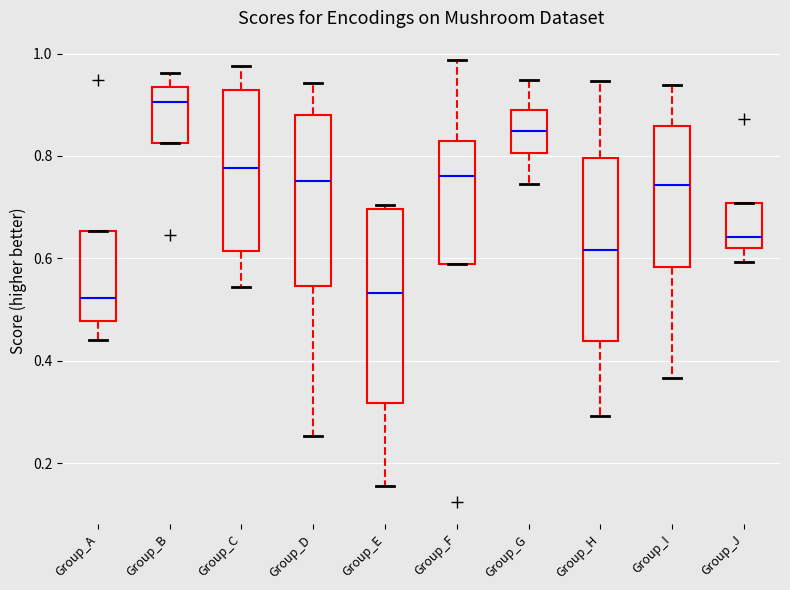

Reading left to right, transcribe this box plot: for each box, give where its median line is, the range the box spans, and where its two whiskers end, as read against the y-axis. The values are not printed on the chart, so give them approximately, as read against the axis.

Group_A: median 0.52, box 0.48 to 0.66, whiskers 0.44 to 0.66
Group_B: median 0.90, box 0.82 to 0.94, whiskers 0.82 to 0.96
Group_C: median 0.78, box 0.62 to 0.92, whiskers 0.54 to 0.98
Group_D: median 0.76, box 0.54 to 0.88, whiskers 0.26 to 0.94
Group_E: median 0.54, box 0.32 to 0.70, whiskers 0.16 to 0.70 (just above the box's upper edge)
Group_F: median 0.76, box 0.58 to 0.82, whiskers 0.58 to 0.98
Group_G: median 0.84, box 0.80 to 0.90, whiskers 0.74 to 0.94
Group_H: median 0.62, box 0.44 to 0.80, whiskers 0.30 to 0.94
Group_I: median 0.74, box 0.58 to 0.86, whiskers 0.36 to 0.94
Group_J: median 0.64, box 0.62 to 0.70, whiskers 0.60 to 0.70